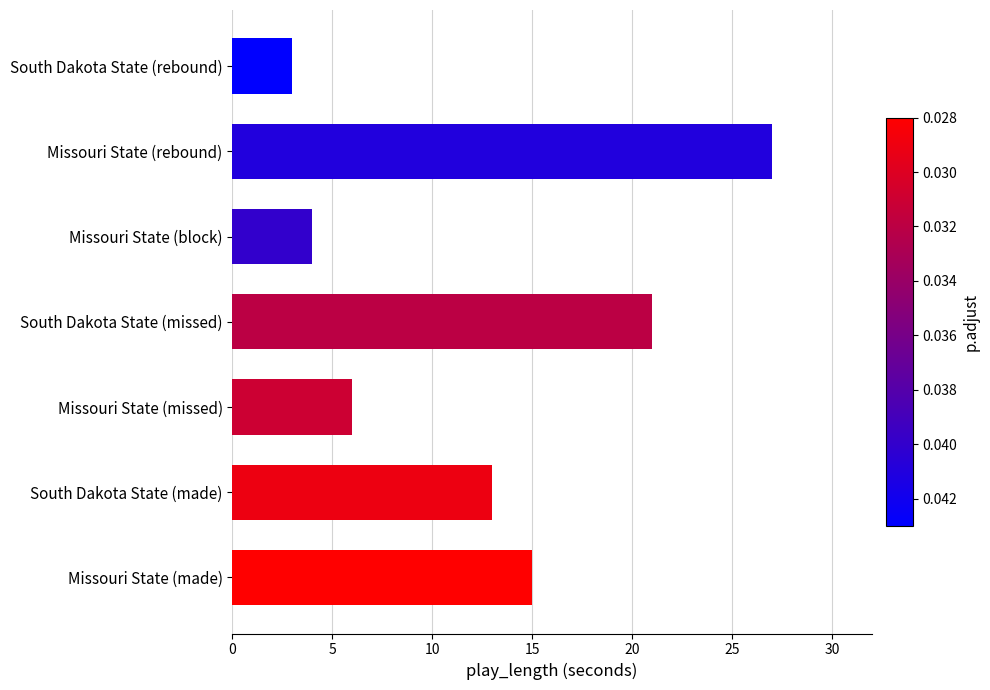

The chart shows a value of 6 at Missouri State (missed). True or false?

True